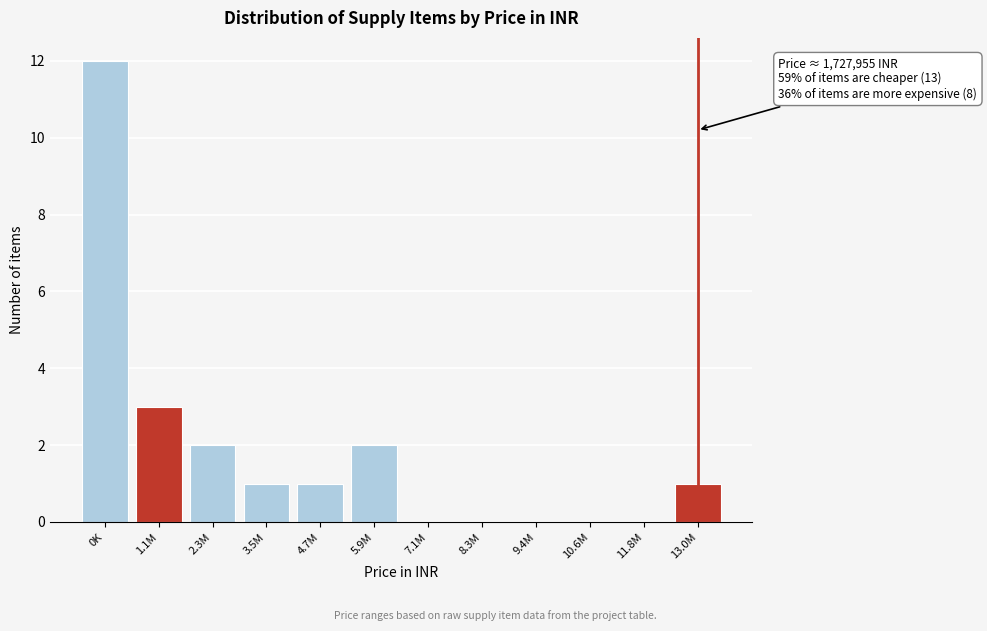

Reading left to right, what are all the values shown in this chart?

0K=12	1.1M=3	2.3M=2	3.5M=1	4.7M=1	5.9M=2	7.1M=0	8.3M=0	9.4M=0	10.6M=0	11.8M=0	13.0M=1